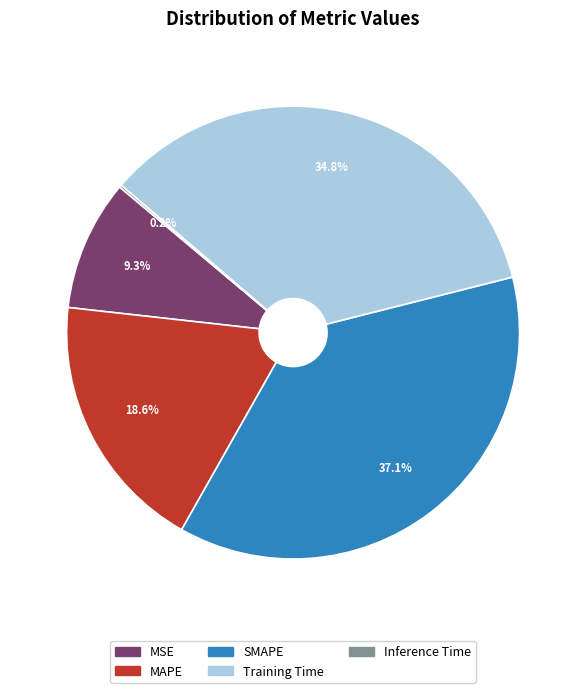

What percentage is NOT represented by SMAPE?

62.9%